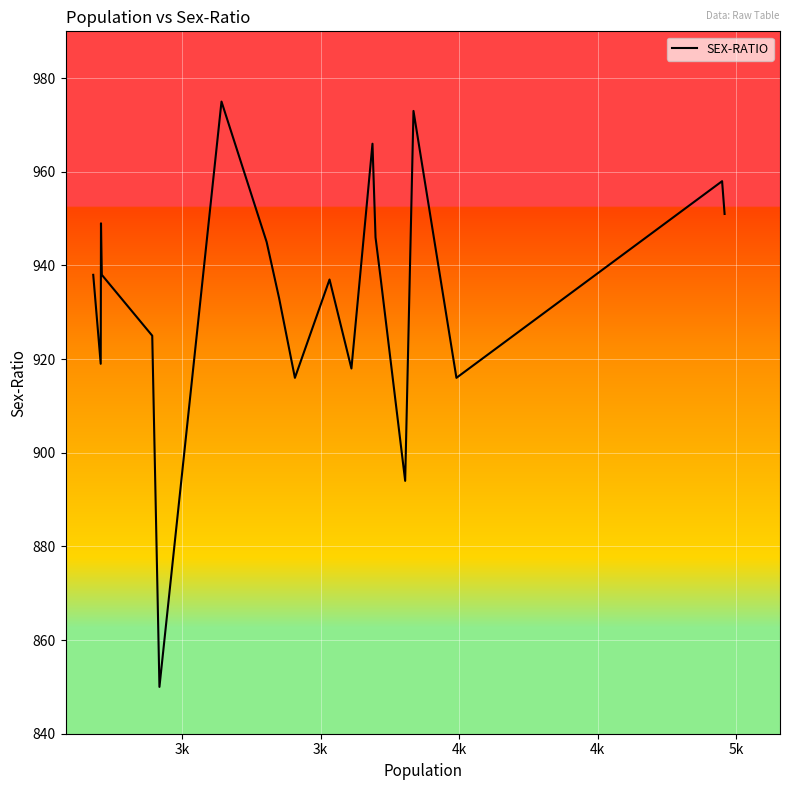

What is the smallest value displayed?

850